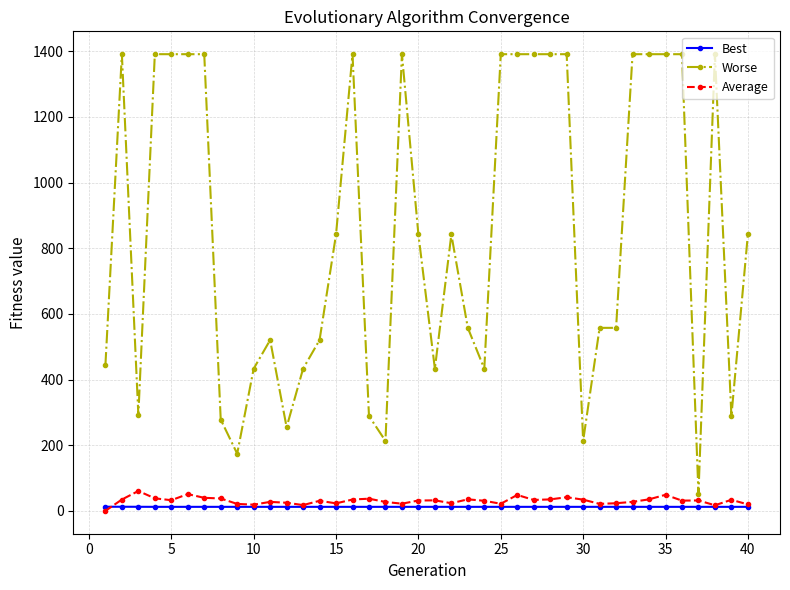

At how many categories does at least one series exceed 386?

31